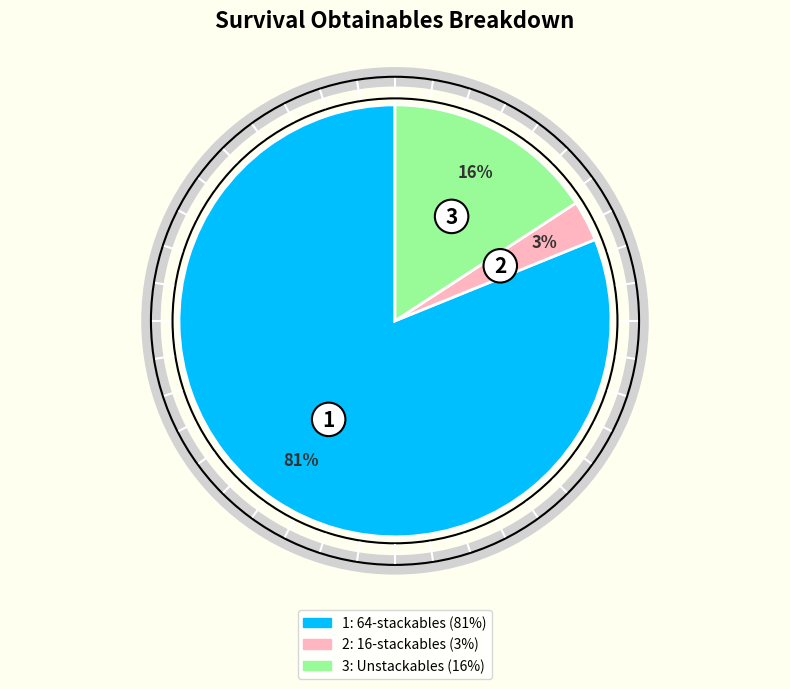

To the nearest percent, what is the difference between the largest and smallest slice percentages?

78%